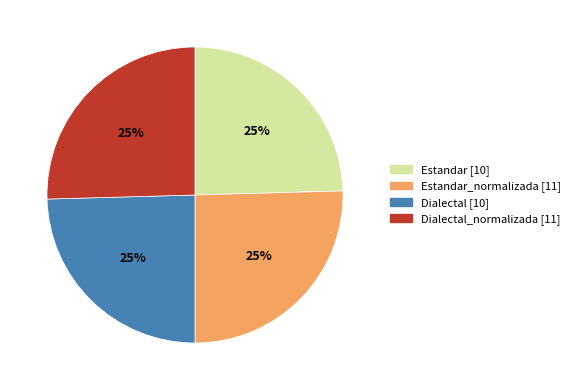

To the nearest percent, what is the average slice percentage?

25%